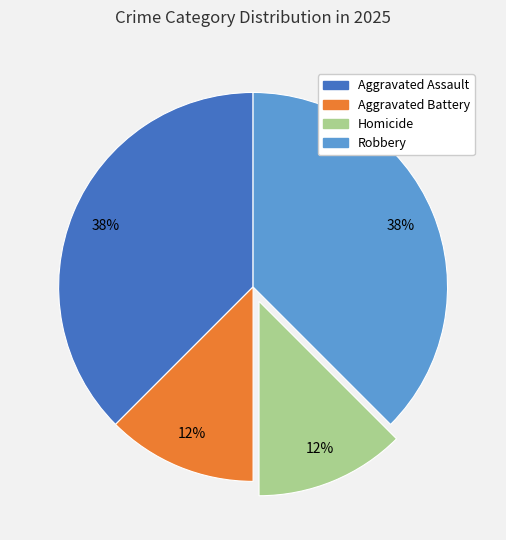

Is Aggravated Battery the majority of the pie?

No